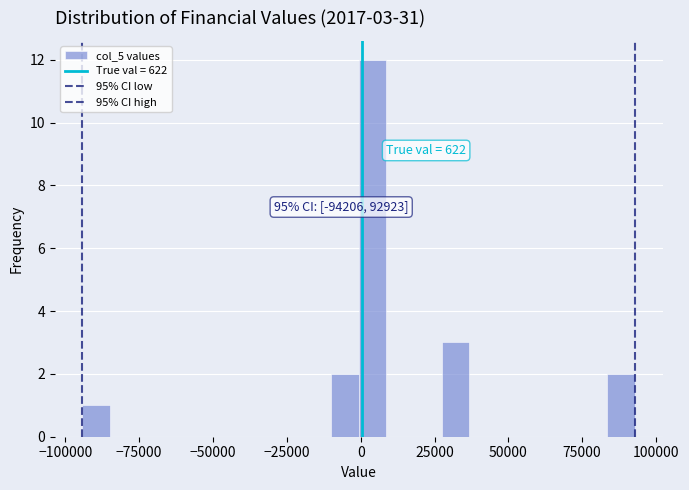

Around what value on the x-axis is the tallest bar? Give the approximate position of its centre, as read against the axis.

5000